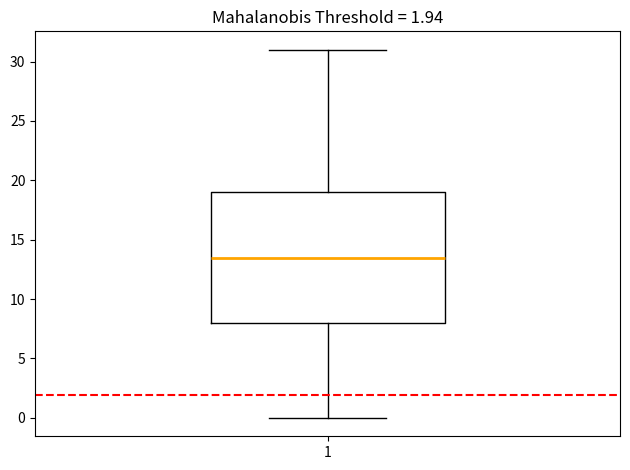

Read this box plot against the y-axis: the position of the median line, the range covered by the box, and the ends of both whiskers. The values are not printed on the chart, so give them approximately, as read against the axis.

median 13.5, box 8.0 to 19.0, whiskers 0.0 to 31.0